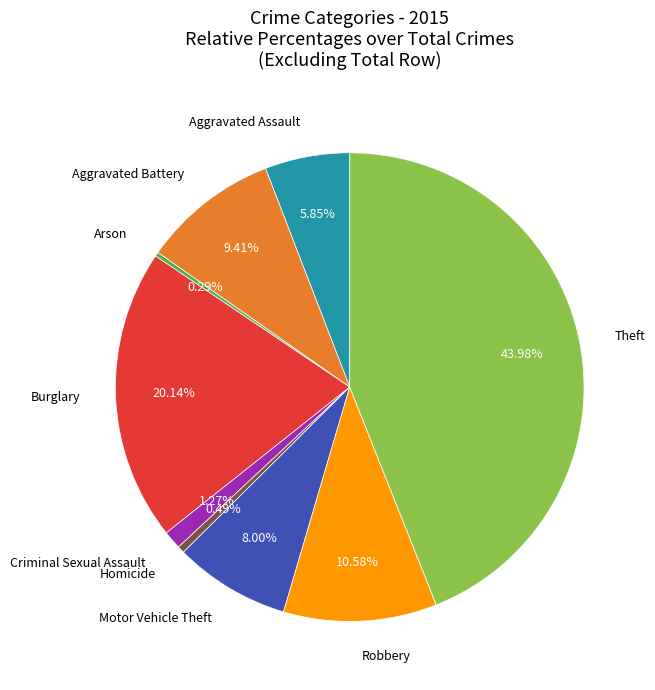

Does any single category account for the majority?

No